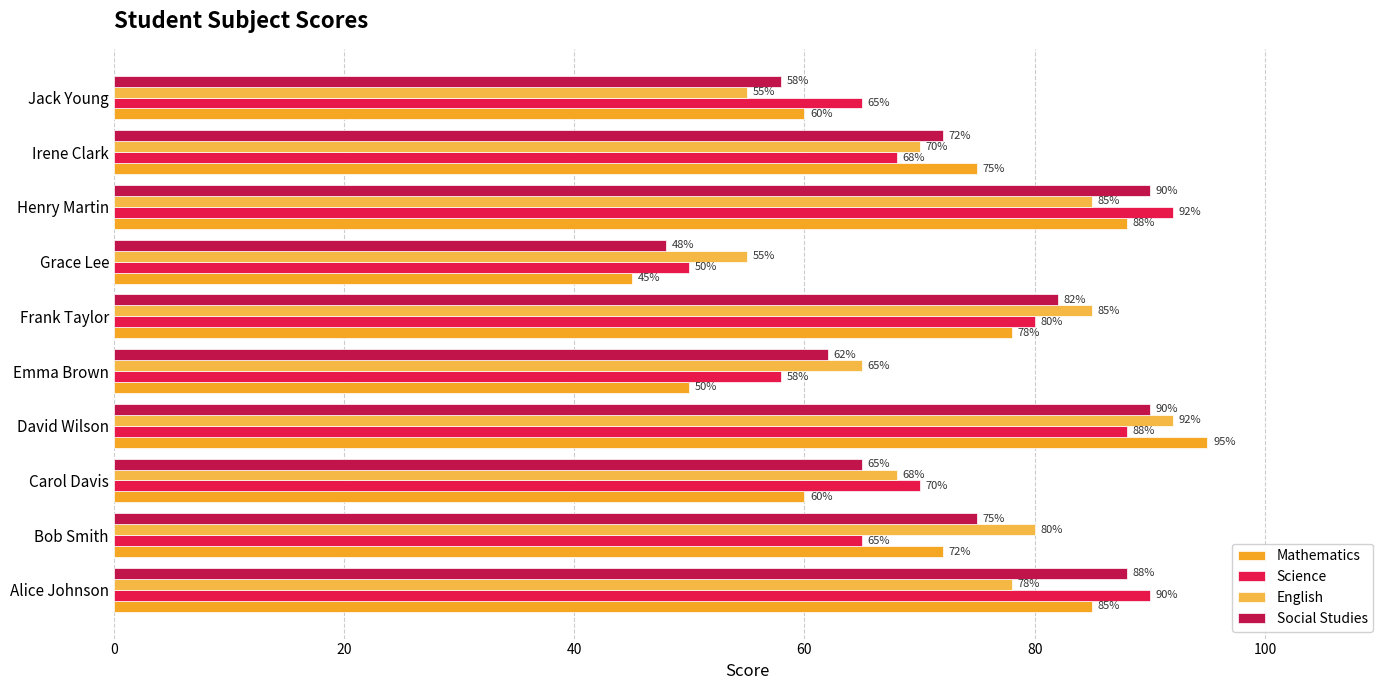

What is the difference between the maximum and minimum values in the Mathematics series?

50